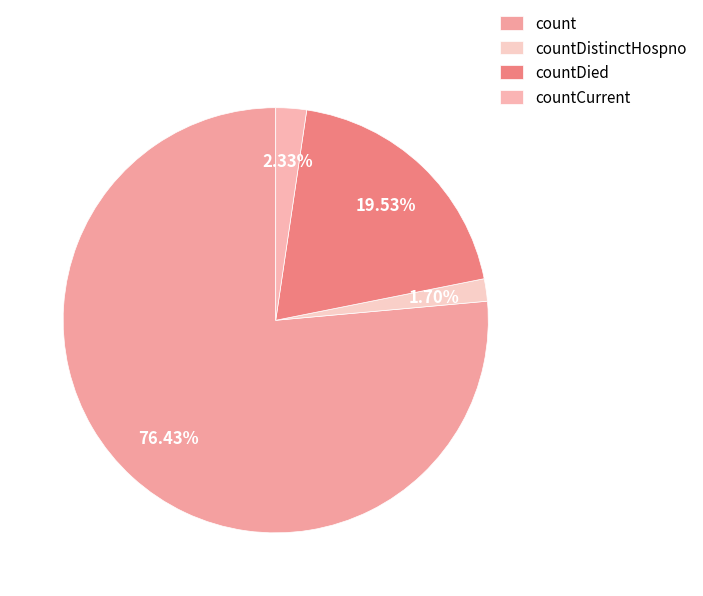

Combined, do countCurrent and countDistinctHospno account for over 50%?

No